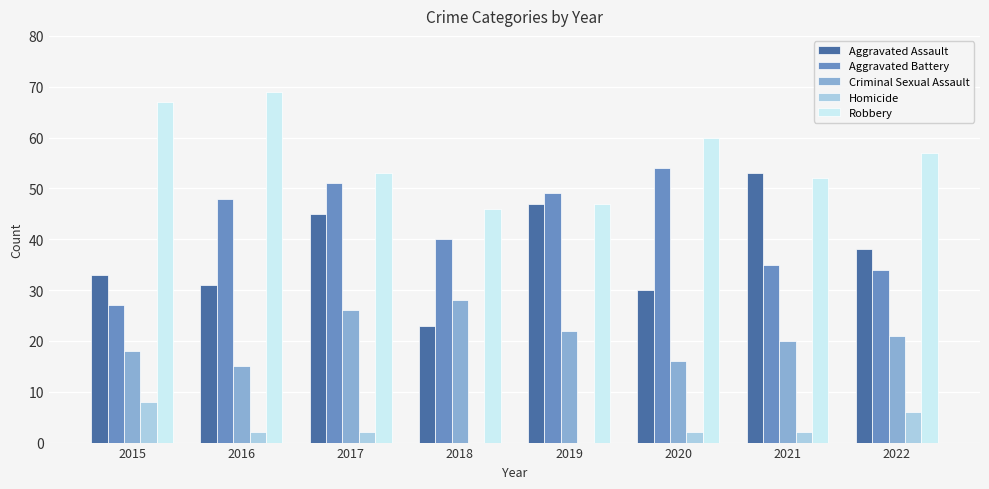

Read the Criminal Sexual Assault value at 2020.

16